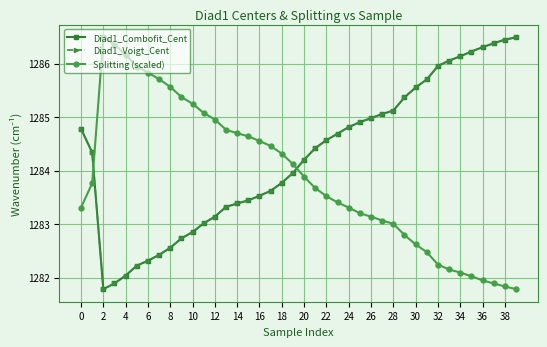

How many times do Diad1_Voigt_Cent and Splitting (scaled) cross each other?

2